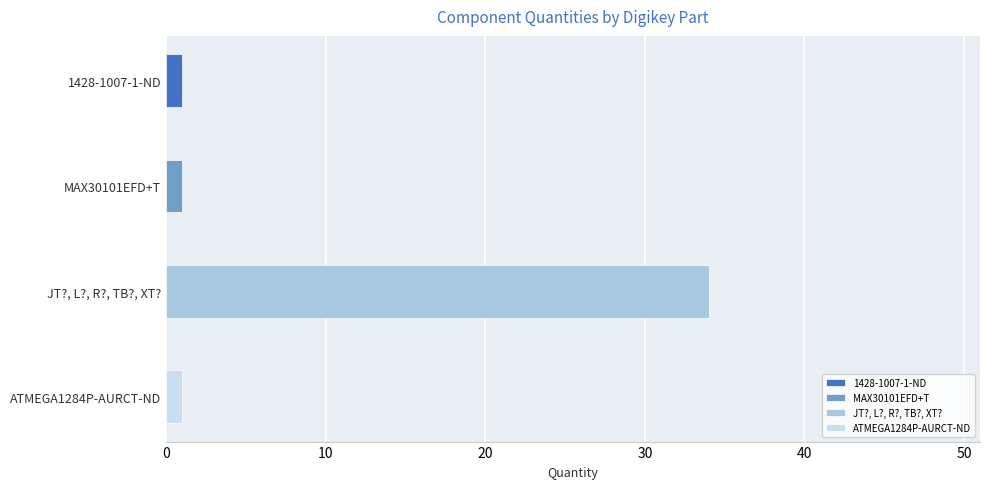

What is the ratio of the value at JT?, L?, R?, TB?, XT? to the value at 1428-1007-1-ND?

34.0